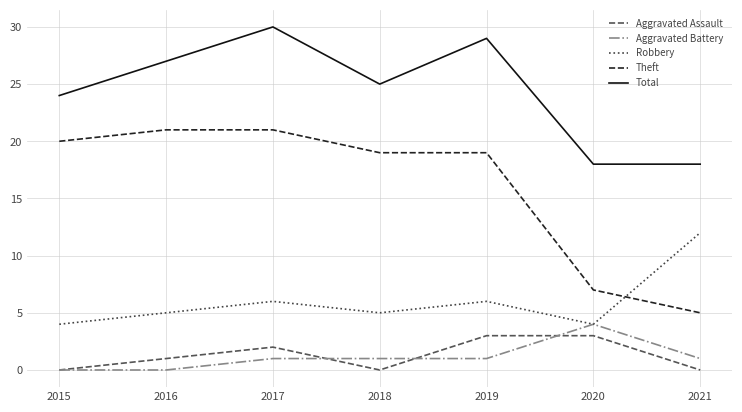

Reading left to right, what are all the values shown in this chart?

Aggravated Assault: 2015=0	2016=1	2017=2	2018=0	2019=3	2020=3	2021=0
Aggravated Battery: 2015=0	2016=0	2017=1	2018=1	2019=1	2020=4	2021=1
Robbery: 2015=4	2016=5	2017=6	2018=5	2019=6	2020=4	2021=12
Theft: 2015=20	2016=21	2017=21	2018=19	2019=19	2020=7	2021=5
Total: 2015=24	2016=27	2017=30	2018=25	2019=29	2020=18	2021=18